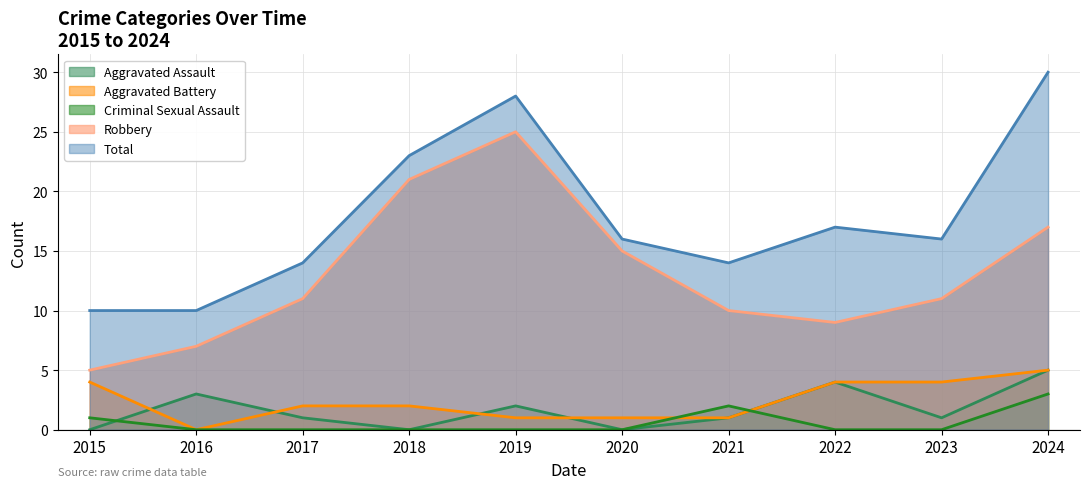

What is the spread (max minus min) of values at 2024?

27